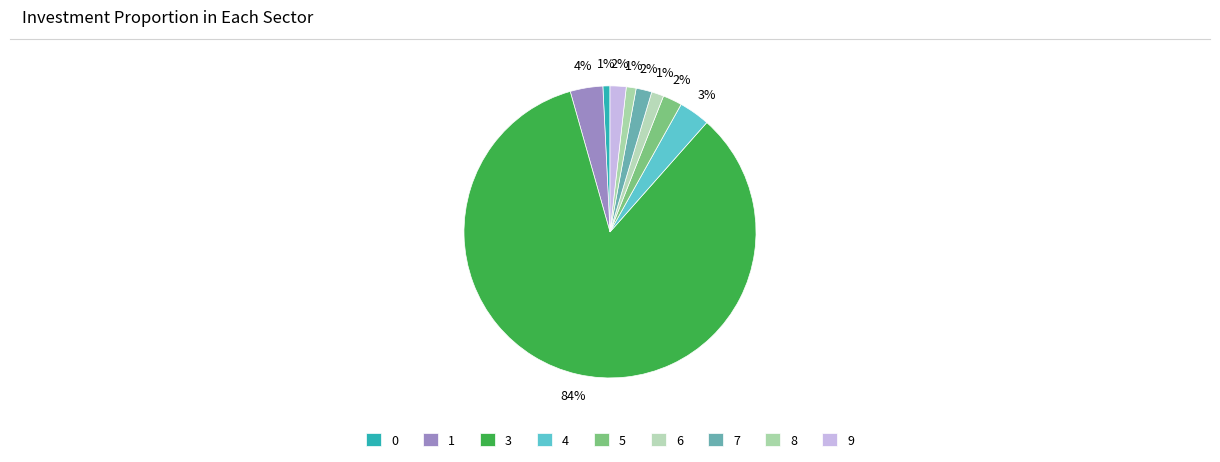

To the nearest percent, what percentage of the pie is 1?

4%